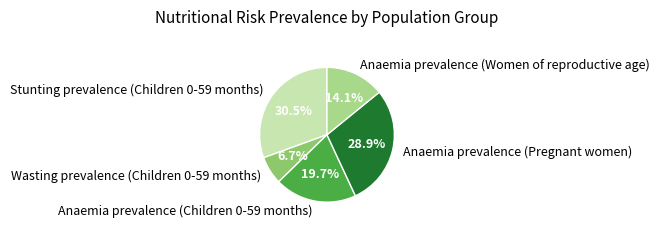

To the nearest percent, what is the difference between the largest and smallest slice percentages?

24%